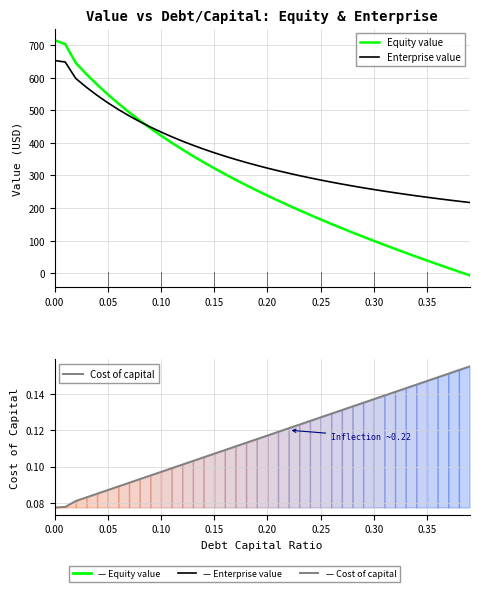

How many data points in Equity value are above 254?

20